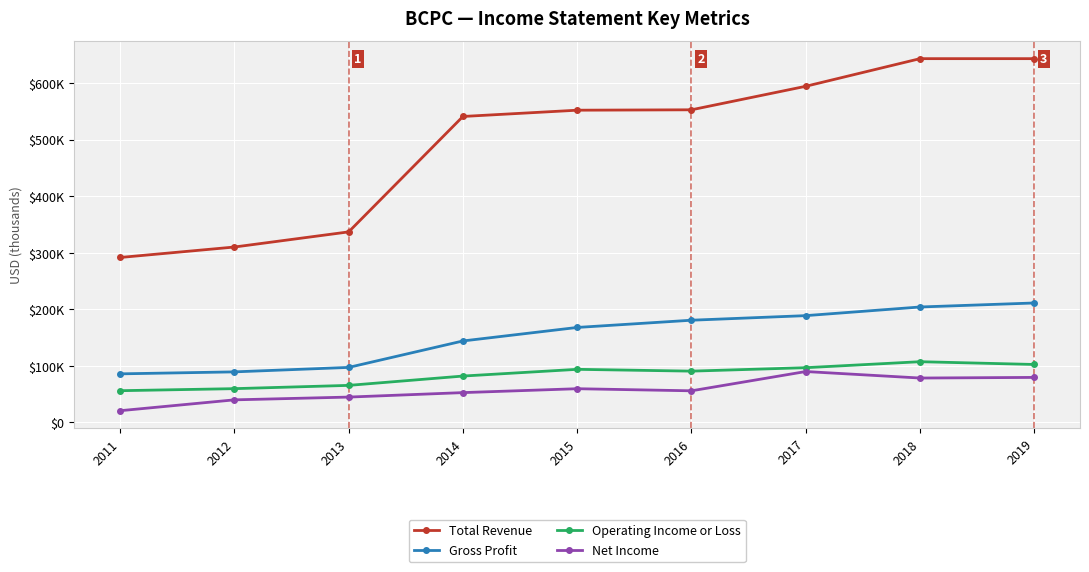

What is the total value across all series at 2018?

1034100